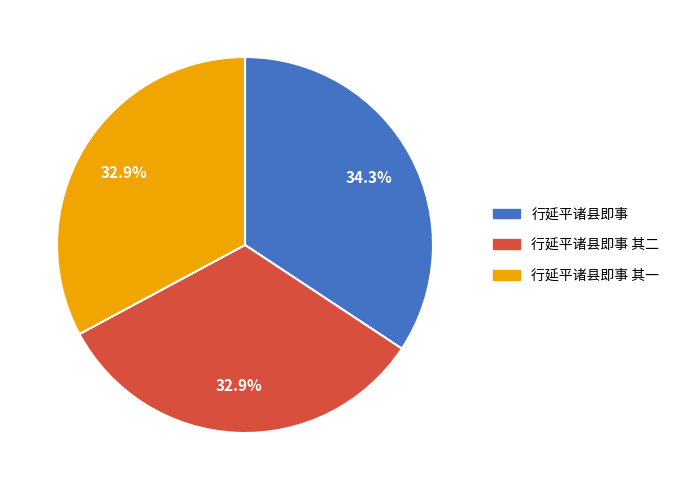

Is there a majority slice in this chart?

No